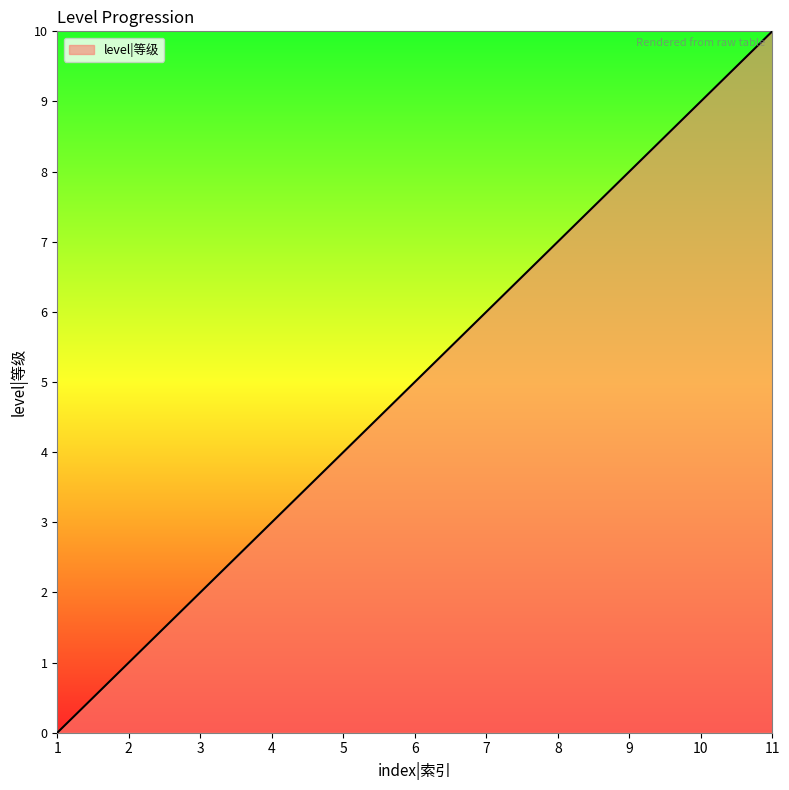

What is the average value?

5